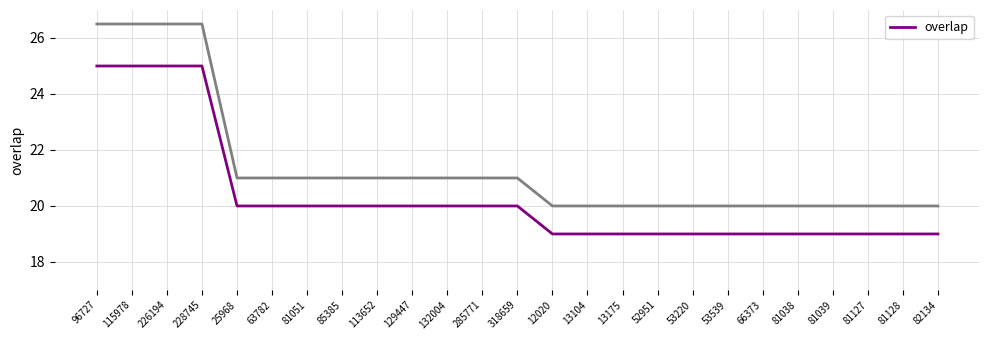

Rank the categories by value from lowest to highest.

12020, 13104, 13175, 52951, 53220, 53539, 66373, 81038, 81039, 81127, 81128, 82134, 25968, 63782, 81051, 85385, 113652, 129447, 132004, 285771, 318659, 96727, 115978, 226194, 228745